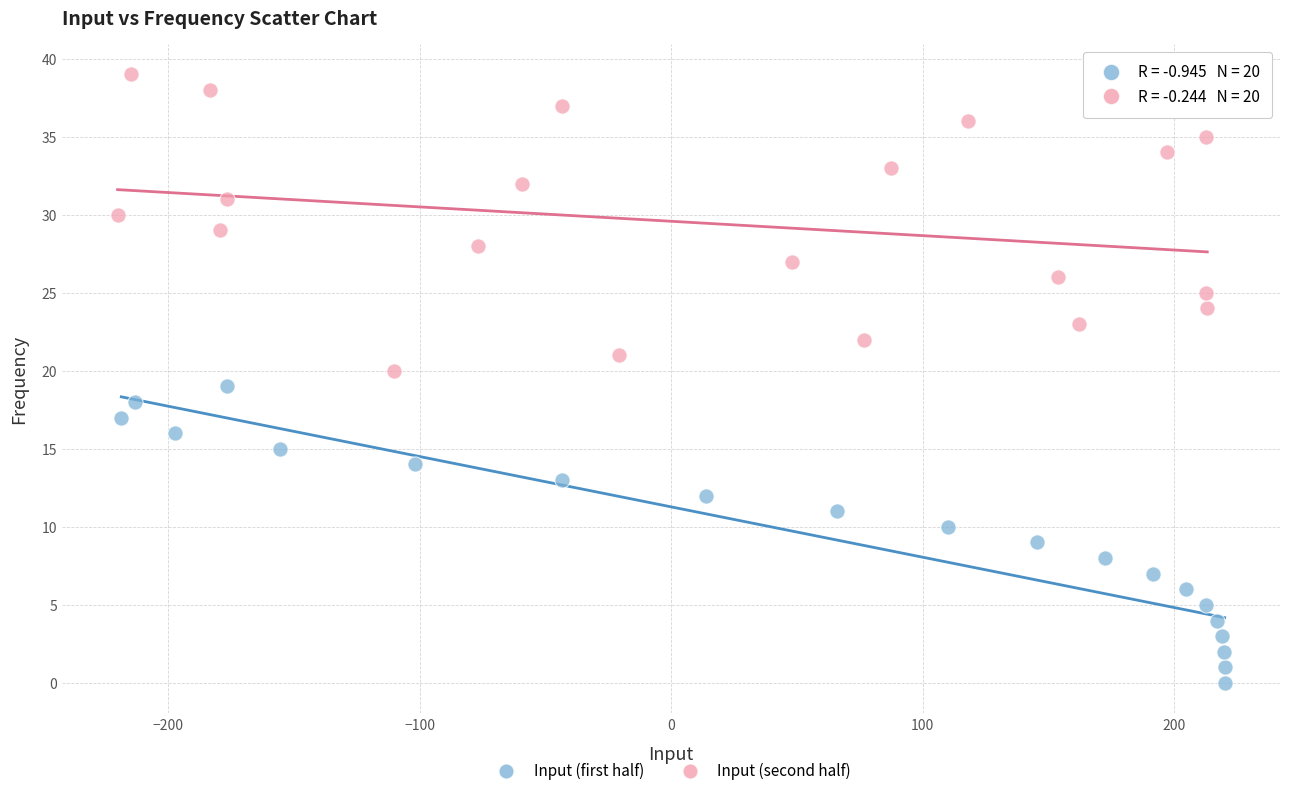

Which series contains the lowest Y value?

Input (first half)